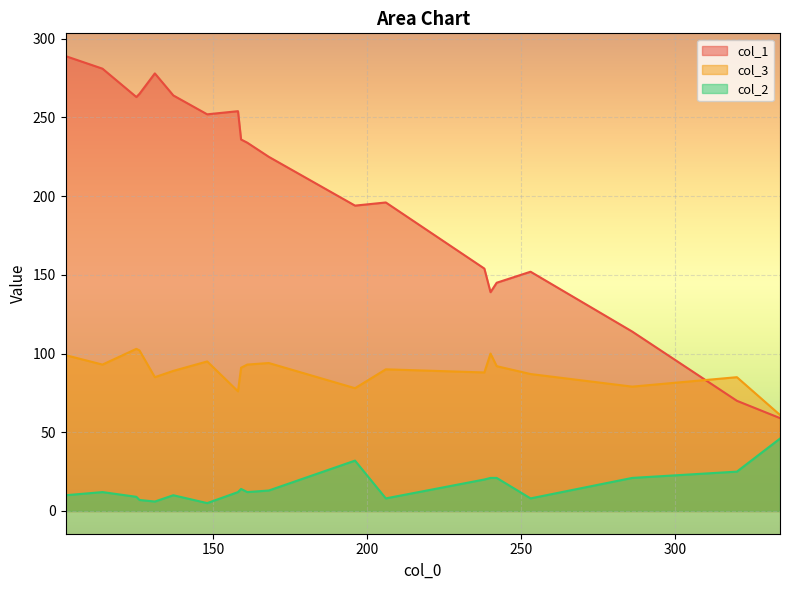

What is the difference between the maximum and minimum values in the col_3 series?

42